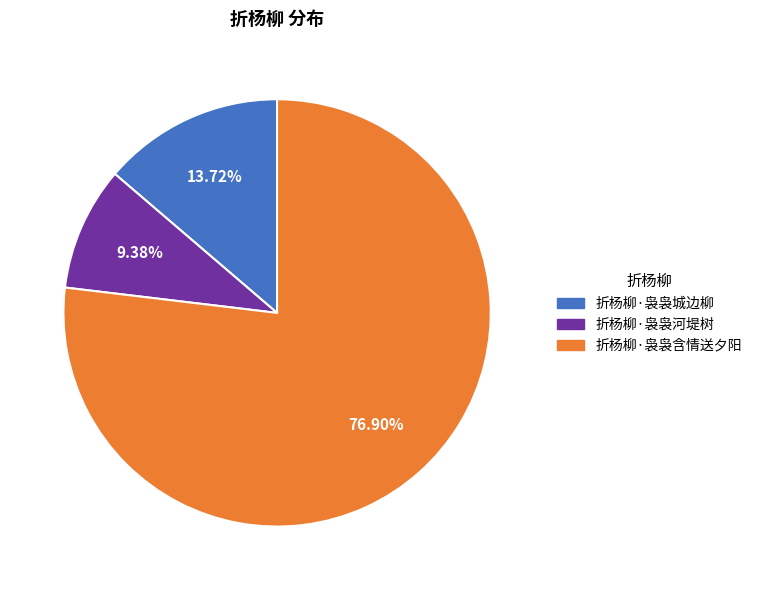

How many slices are in this pie chart?

3